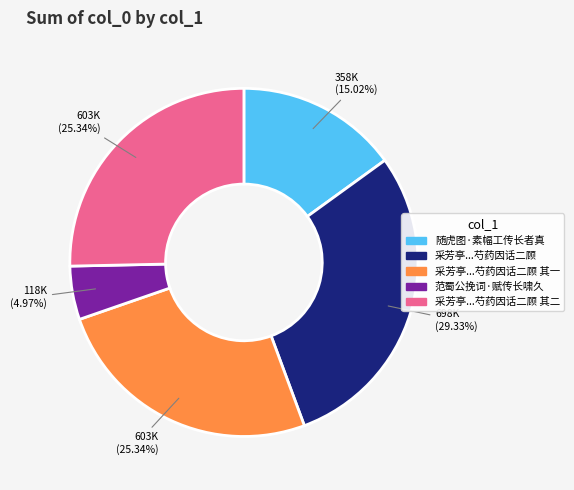

Is there a majority slice in this chart?

No